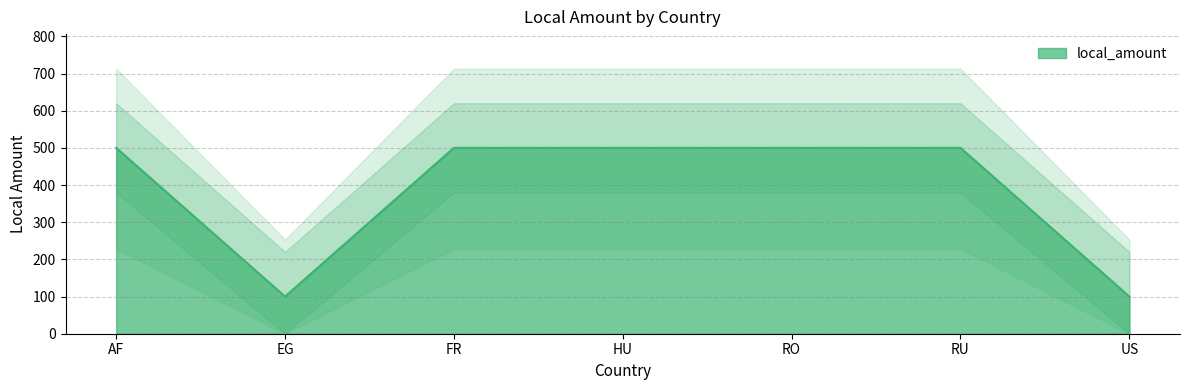

Which category has the highest value across all series?

AF